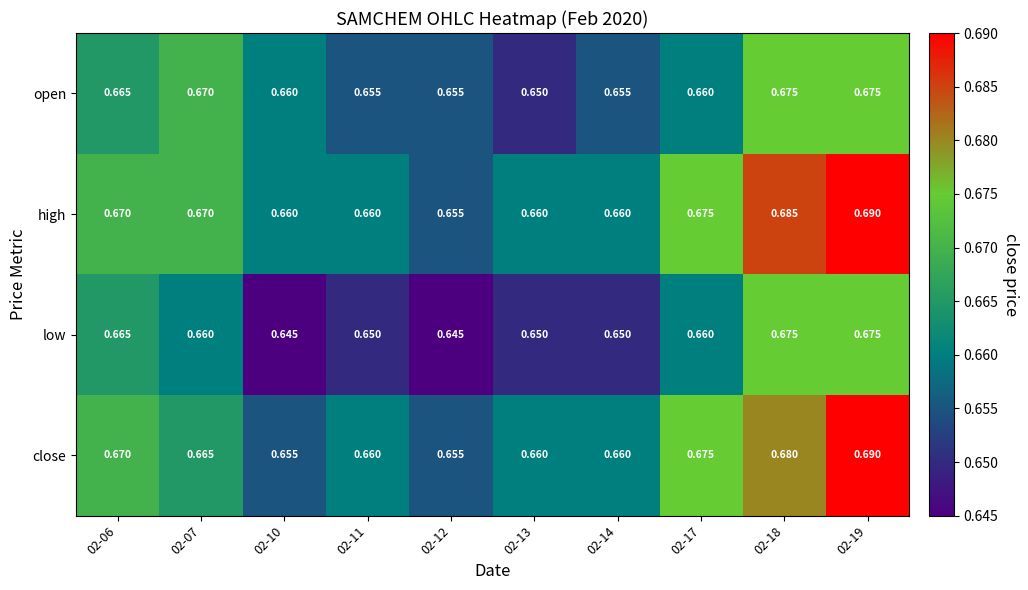

Which series has the largest total across all categories?

high